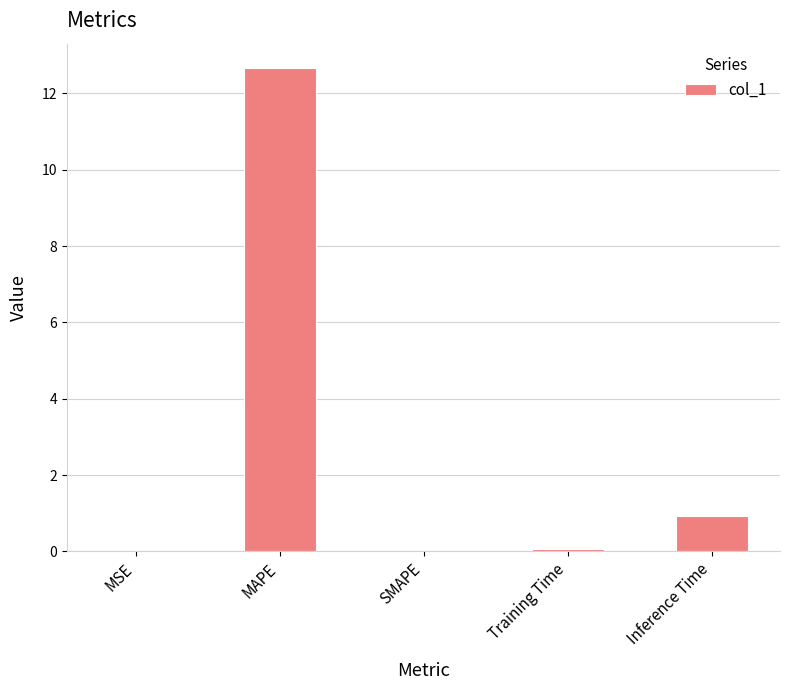

What is the change in value from MAPE to SMAPE?

-12.7